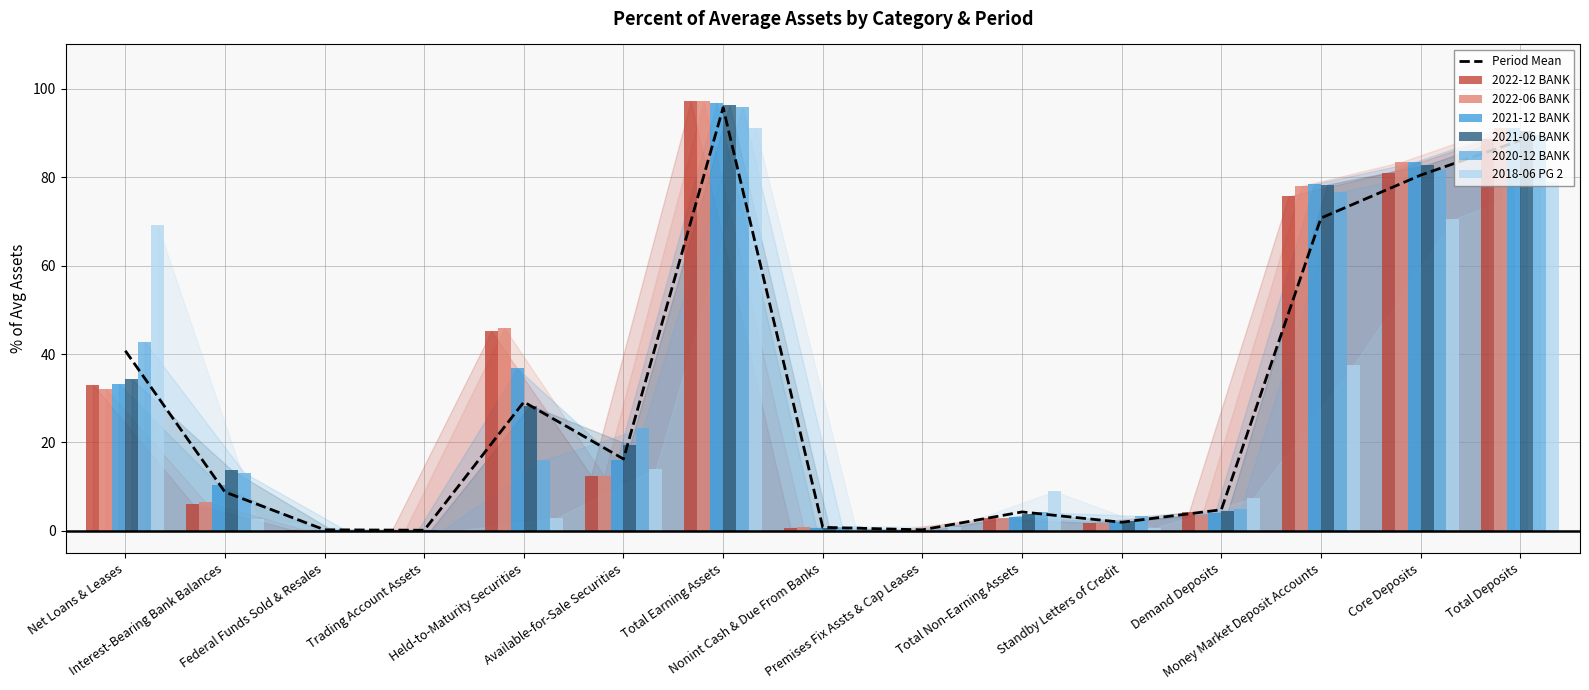

How many values in the 2022-12 BANK series are below 6?

7